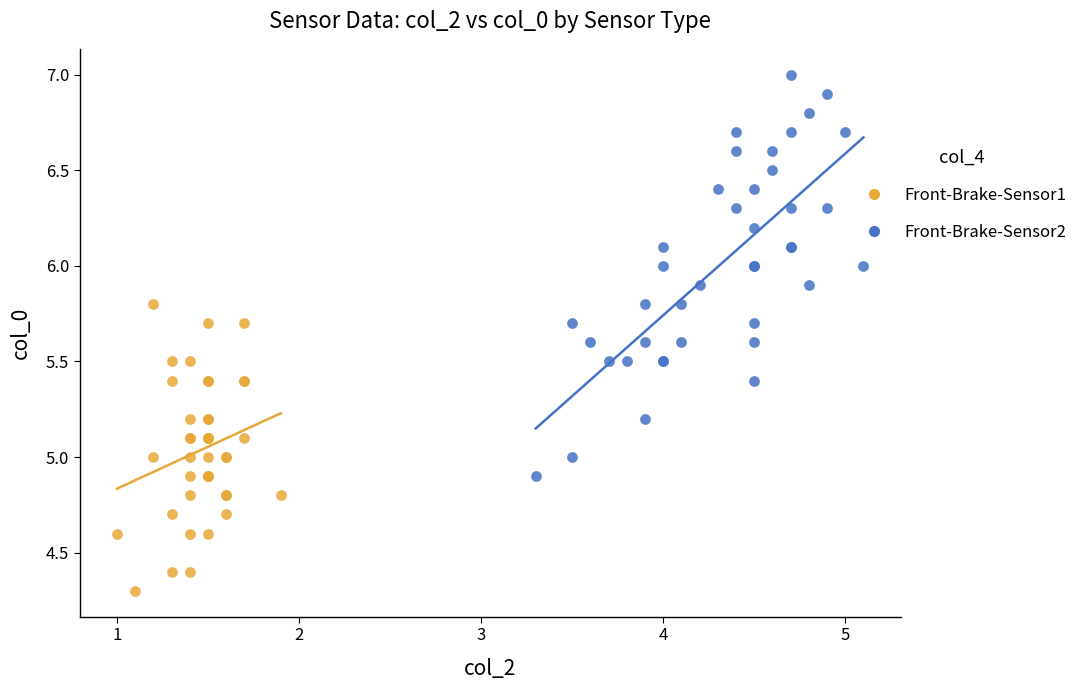

Which series contains the lowest Y value?

Front-Brake-Sensor1